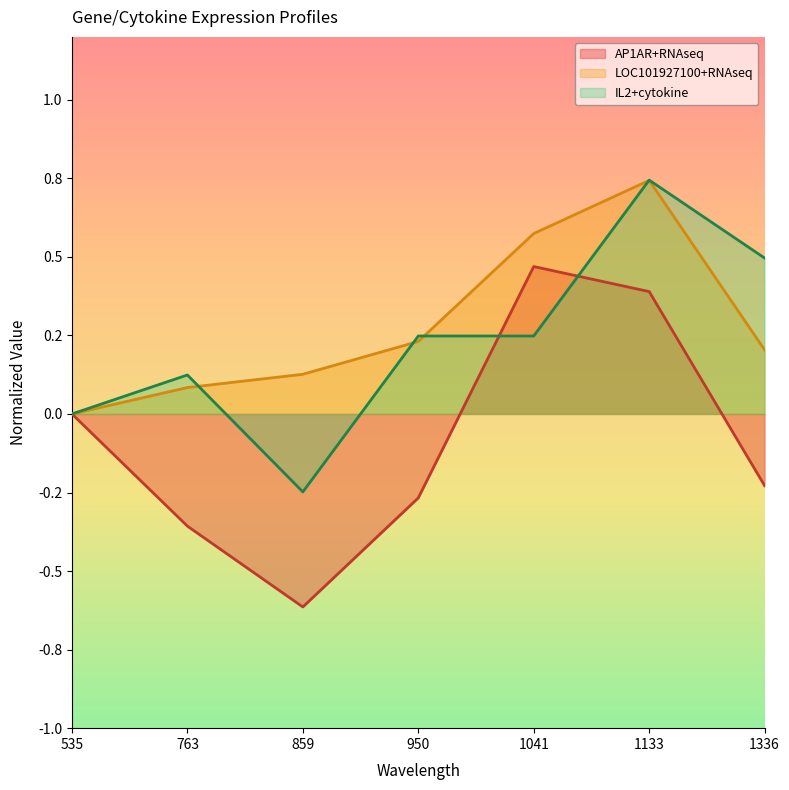

In AP1AR+RNAseq, how many points are lower than both neighbors (excluding endpoints)?

1